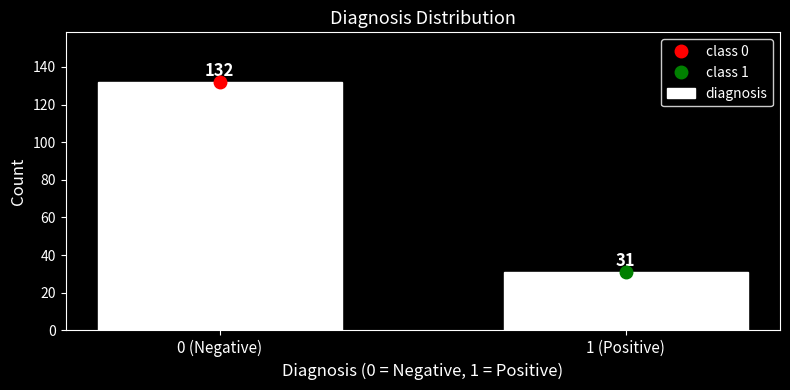

Reading left to right, what are all the values shown in this chart?

132	31